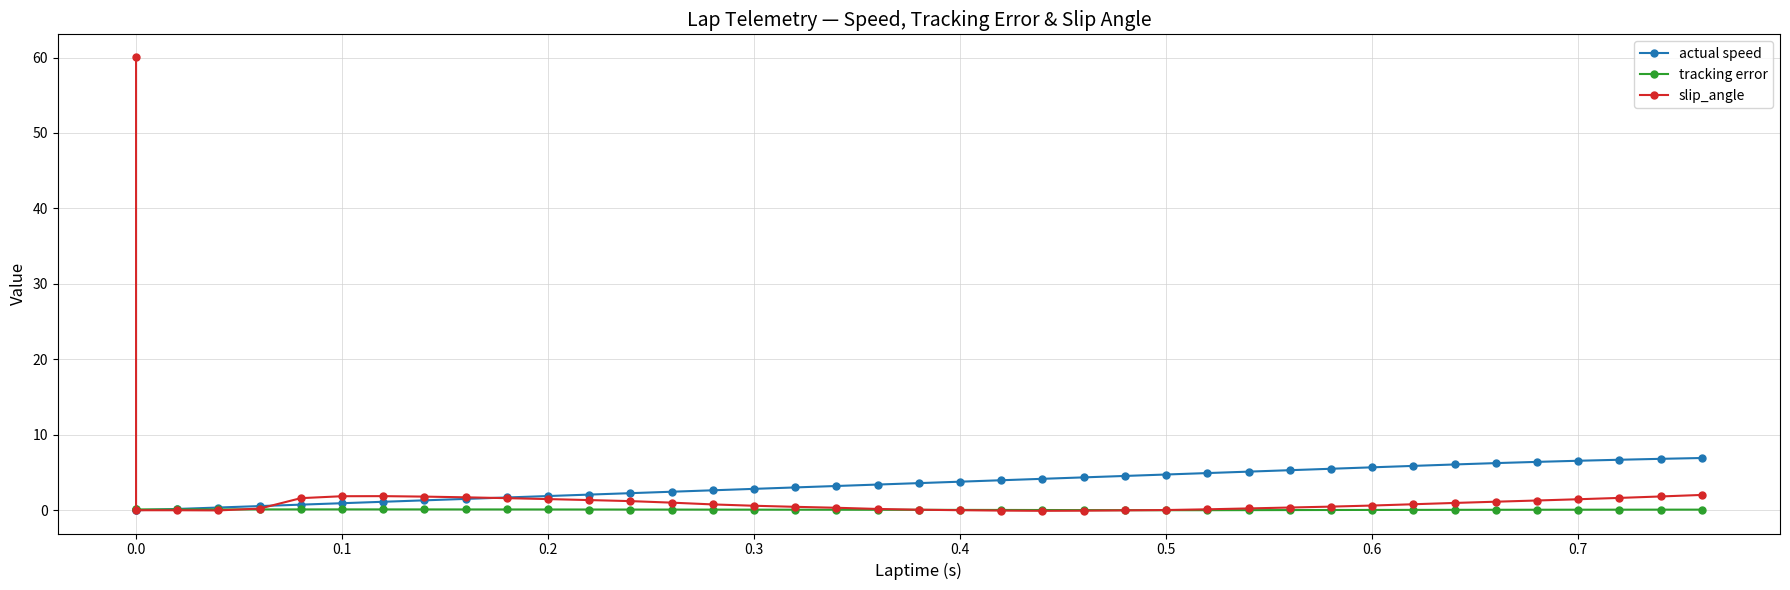

Which series ends up on top after the final intersection of slip_angle and tracking error?

slip_angle